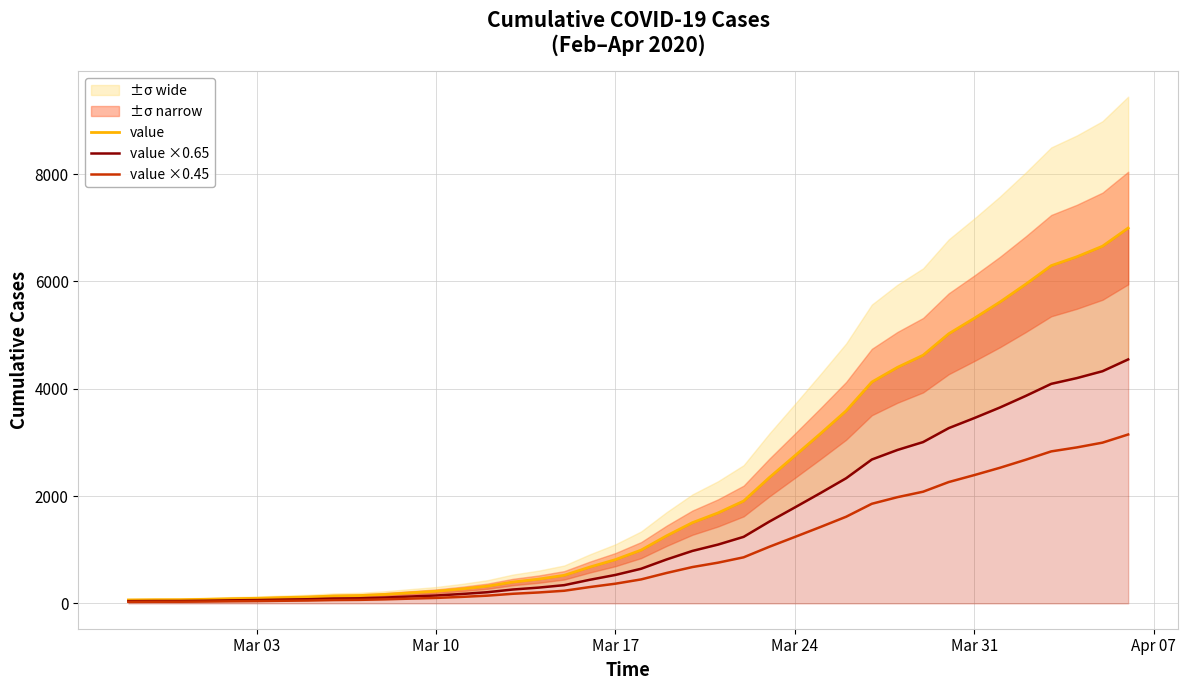

True or false: value ×0.65 and value cross at least once.

False